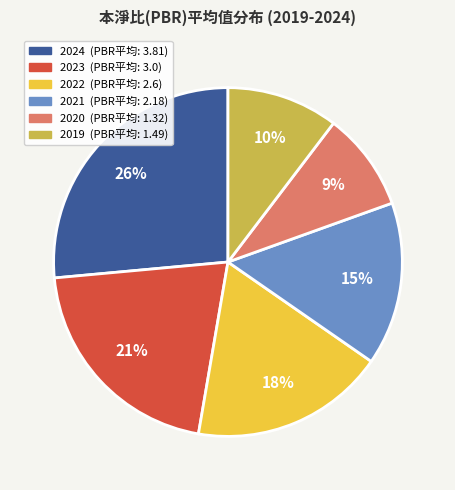

Is the sum of 2024 and 2021 greater than half?

No